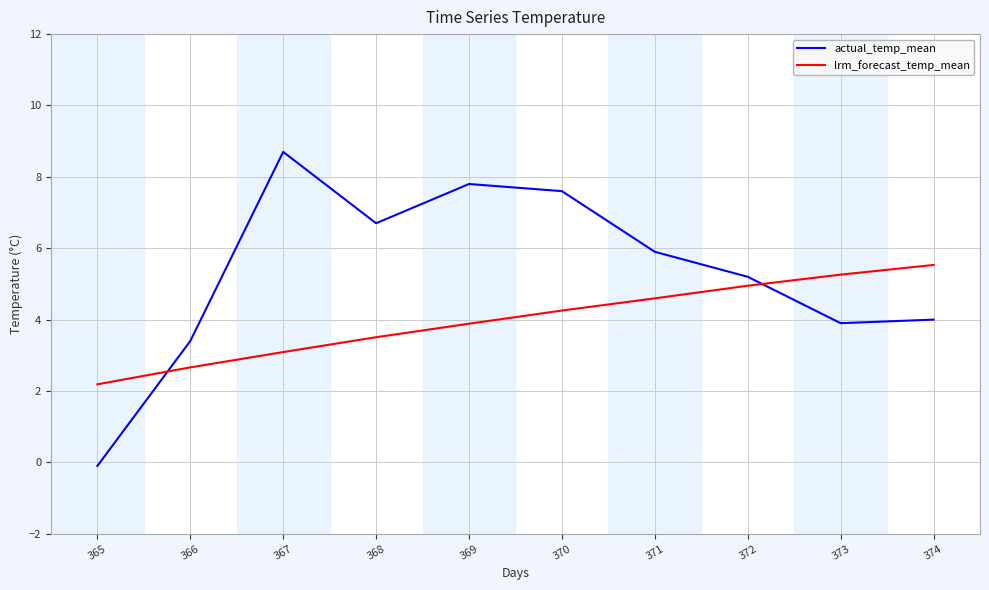

Is it true that actual_temp_mean equals 3.4 at 366?

True